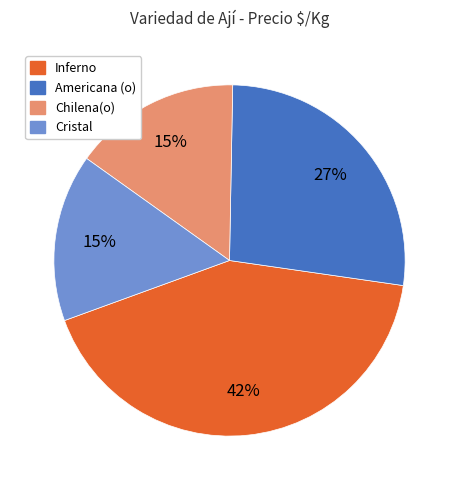

To the nearest percent, what portion does Inferno represent?

42%